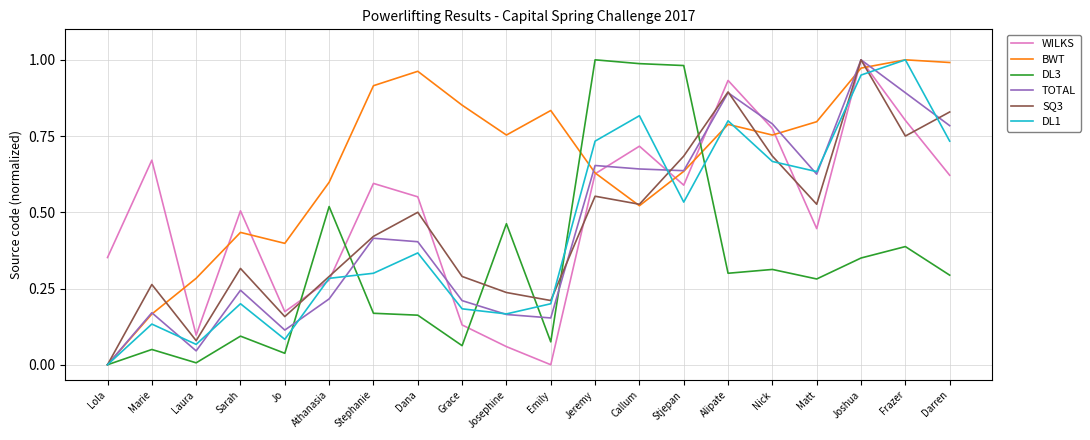

The value of SQ3 at Frazer is 0.8. True or false?

True